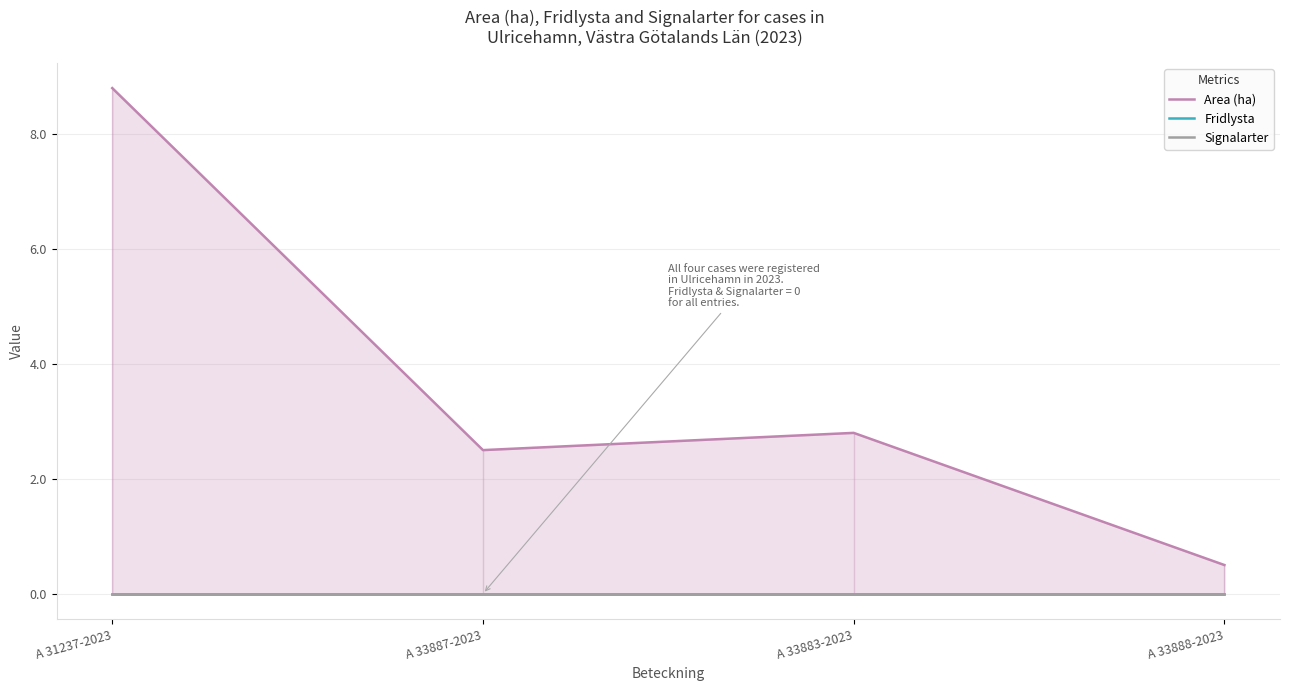

Which category has the highest value in the Signalarter series?

A 31237-2023